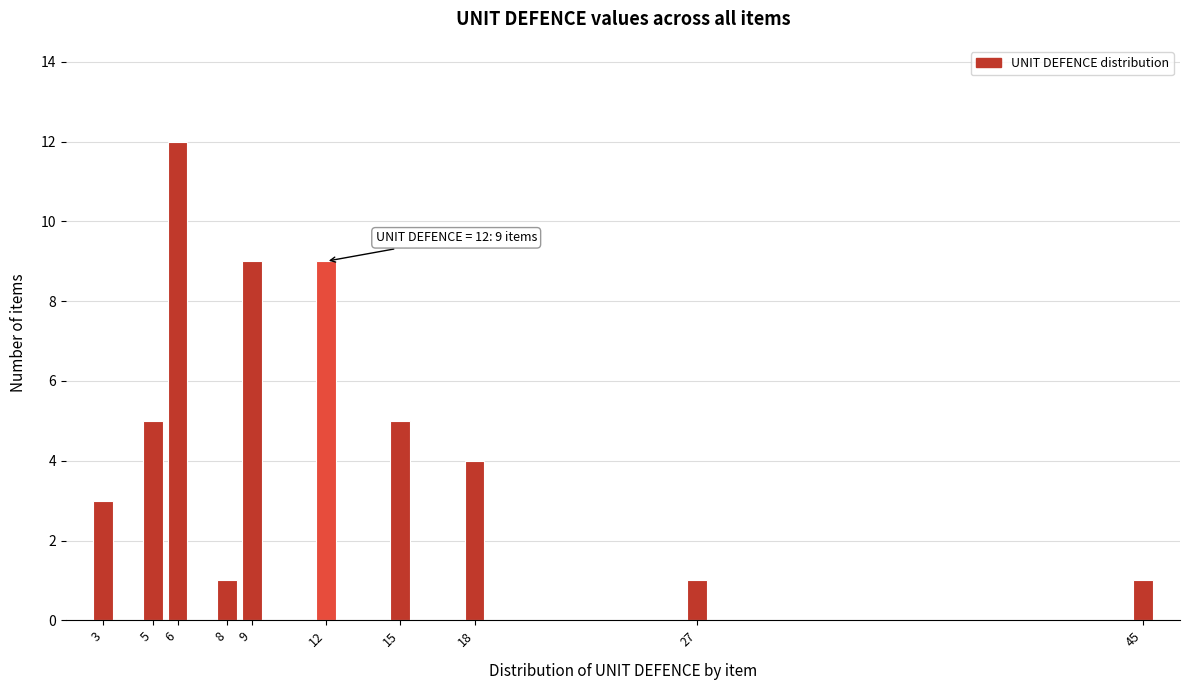

Reading left to right, list all the values displayed in this chart.

3=3	5=5	6=12	8=1	9=9	12=9	15=5	18=4	27=1	45=1